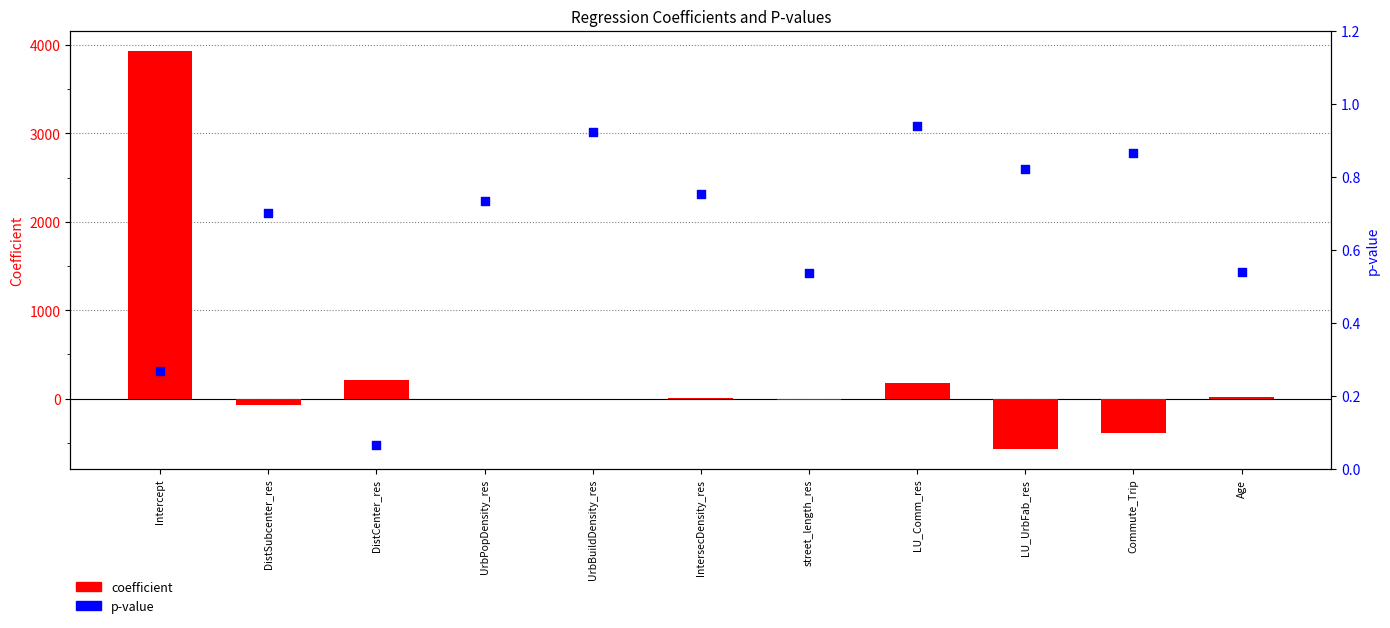

Which series has the widest spread of Y values?

coefficient